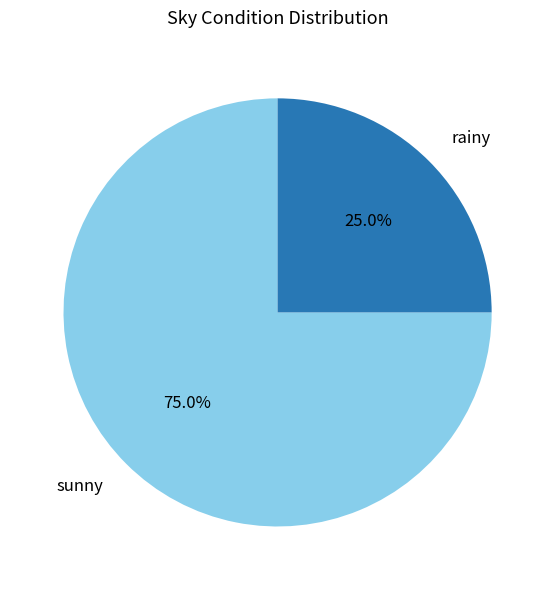

True or false: sunny accounts for 75% of the total.

True